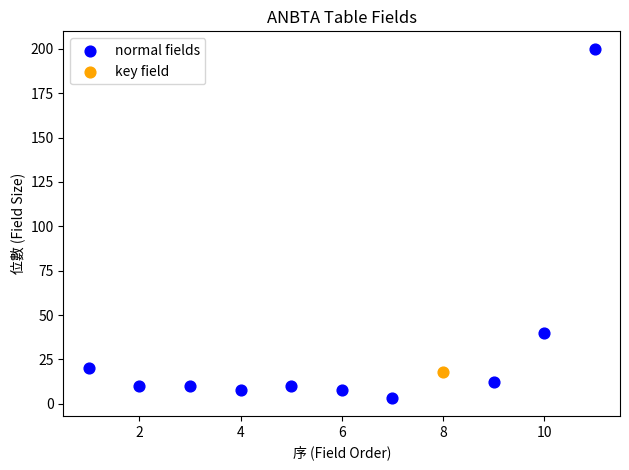

What are all the series names shown in the legend?

normal fields, key field